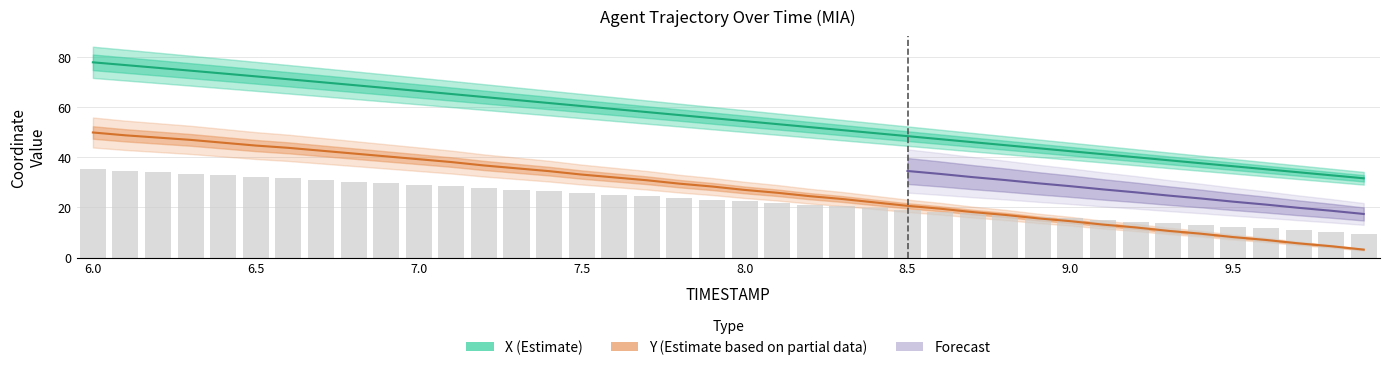

At which category is the sum across all series the highest?

6.0